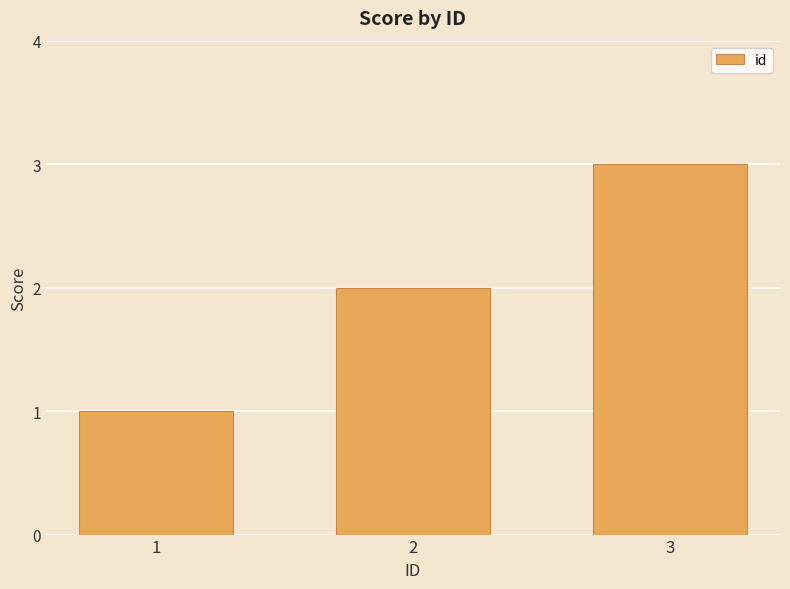

How many data points are less than 2?

1